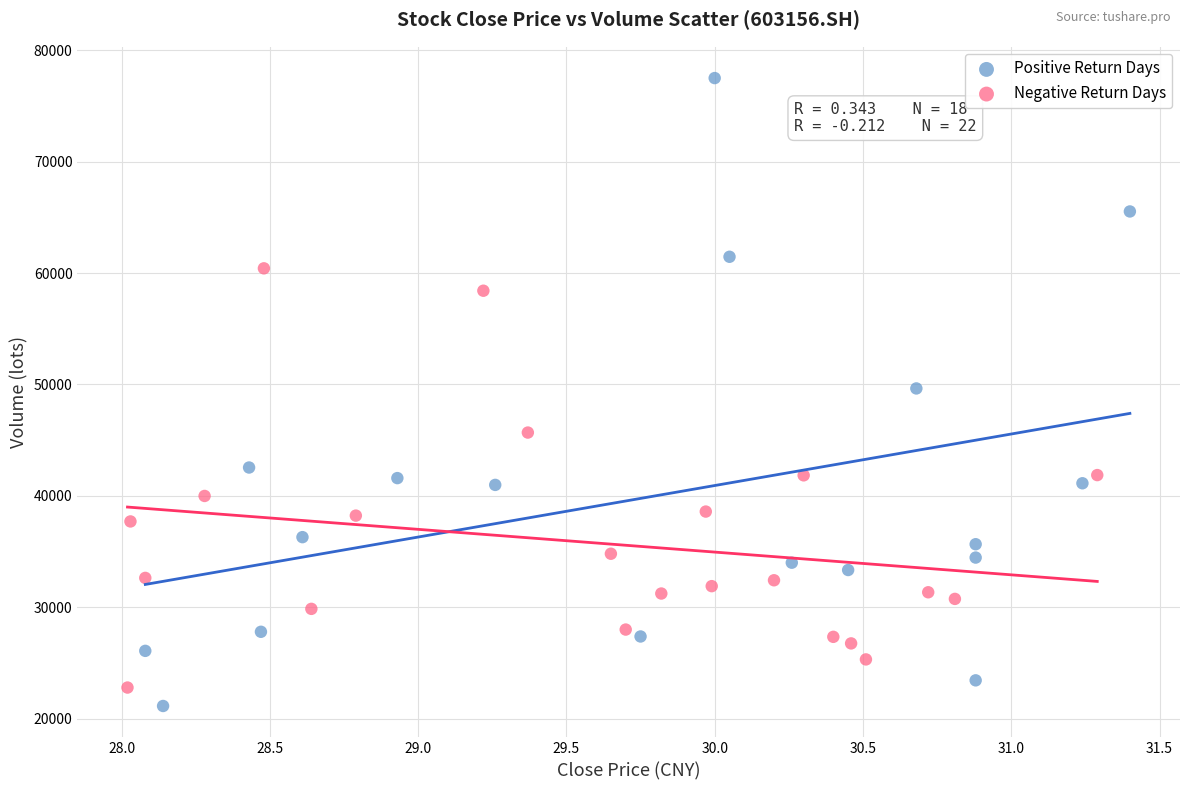

Which series has the widest spread of Y values?

Positive Return Days